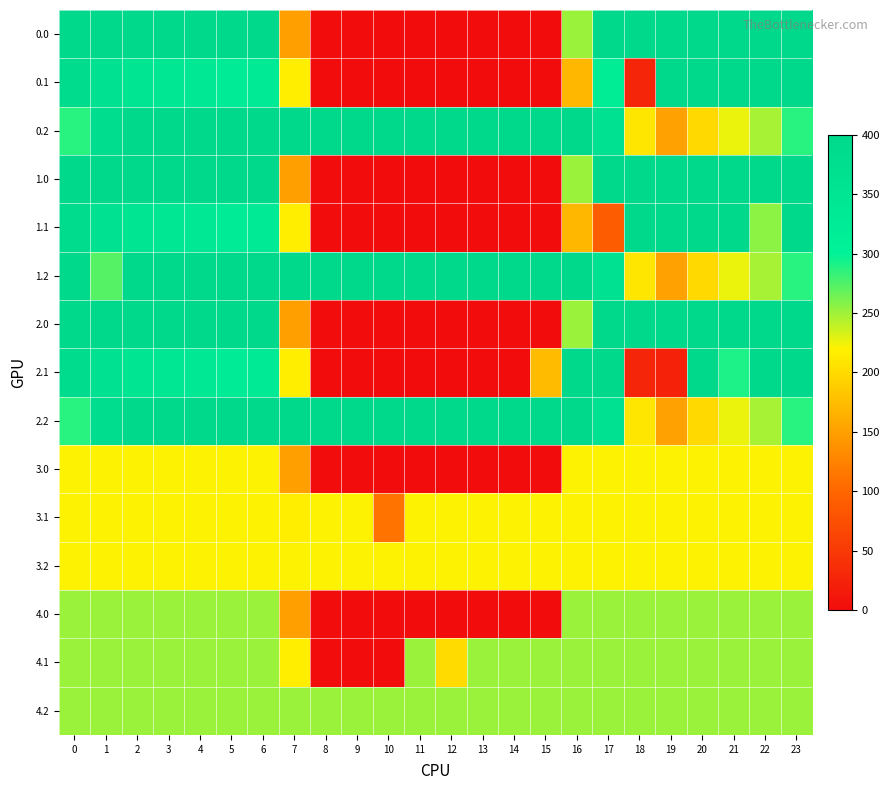

Reading left to right, what are all the values shown in this chart?

0.0: 0=400.0	1=400.0	2=400.0	3=400.0	4=400.0	5=400.0	6=400.0	7=150.1	8=0.0	9=0.0	10=0.0	11=0.0	12=0.0	13=0.0	14=0.0	15=0.0	16=250.9	17=400.0	18=400.0	19=400.0	20=400.0	21=400.0	22=400.0	23=400.0
0.1: 0=384.6	1=361.1	2=347.9	3=342.7	4=339.6	5=325.7	6=332.2	7=217.1	8=0.0	9=0.0	10=0.0	11=0.0	12=0.0	13=0.0	14=0.0	15=0.0	16=170.3	17=316.7	18=28.4	19=400.0	20=400.0	21=400.0	22=400.0	23=399.4
0.2: 0=287.1	1=380.6	2=400.0	3=400.0	4=400.0	5=400.0	6=400.0	7=400.0	8=400.0	9=400.0	10=400.0	11=400.0	12=400.0	13=400.0	14=400.0	15=400.0	16=400.0	17=362.4	18=210.0	19=151.0	20=199.2	21=226.4	22=247.4	23=287.5
1.0: 0=400.0	1=400.0	2=400.0	3=400.0	4=400.0	5=400.0	6=400.0	7=150.1	8=0.0	9=0.0	10=0.0	11=0.0	12=0.0	13=0.0	14=0.0	15=0.0	16=250.9	17=400.0	18=400.0	19=400.0	20=400.0	21=400.0	22=400.0	23=400.0
1.1: 0=384.6	1=361.1	2=347.9	3=342.7	4=339.6	5=325.7	6=332.2	7=217.1	8=0.0	9=0.0	10=0.0	11=0.0	12=0.0	13=0.0	14=0.0	15=0.0	16=170.3	17=89.6	18=400.0	19=400.0	20=400.0	21=400.0	22=255.5	23=399.4
1.2: 0=400.0	1=272.7	2=400.0	3=400.0	4=400.0	5=400.0	6=395.0	7=400.0	8=400.0	9=400.0	10=400.0	11=400.0	12=400.0	13=400.0	14=400.0	15=400.0	16=400.0	17=362.4	18=210.0	19=151.0	20=199.2	21=226.4	22=247.4	23=287.5
2.0: 0=400.0	1=400.0	2=400.0	3=400.0	4=400.0	5=400.0	6=400.0	7=150.1	8=0.0	9=0.0	10=0.0	11=0.0	12=0.0	13=0.0	14=0.0	15=0.0	16=250.9	17=400.0	18=400.0	19=400.0	20=400.0	21=400.0	22=400.0	23=400.0
2.1: 0=384.6	1=361.1	2=347.9	3=342.7	4=339.6	5=325.7	6=332.2	7=217.1	8=0.0	9=0.0	10=0.0	11=0.0	12=0.0	13=0.0	14=0.0	15=173.1	16=400.0	17=400.0	18=28.4	19=23.2	20=400.0	21=290.7	22=400.0	23=399.4
2.2: 0=287.1	1=380.6	2=400.0	3=400.0	4=400.0	5=400.0	6=400.0	7=400.0	8=400.0	9=400.0	10=400.0	11=400.0	12=400.0	13=400.0	14=400.0	15=400.0	16=400.0	17=362.4	18=210.0	19=151.0	20=199.2	21=226.4	22=247.4	23=287.5
3.0: 0=221.0	1=221.0	2=221.0	3=221.0	4=221.0	5=221.0	6=221.0	7=150.1	8=0.0	9=0.0	10=0.0	11=0.0	12=0.0	13=0.0	14=0.0	15=0.0	16=221.0	17=221.0	18=221.0	19=221.0	20=221.0	21=221.0	22=221.0	23=221.0
3.1: 0=221.0	1=221.0	2=221.0	3=221.0	4=221.0	5=221.0	6=221.0	7=217.1	8=221.0	9=221.0	10=111.9	11=221.0	12=221.0	13=221.0	14=221.0	15=221.0	16=221.0	17=221.0	18=221.0	19=221.0	20=221.0	21=221.0	22=221.0	23=221.0
3.2: 0=221.0	1=221.0	2=221.0	3=221.0	4=221.0	5=221.0	6=221.0	7=221.0	8=221.0	9=221.0	10=221.0	11=221.0	12=221.0	13=221.0	14=221.0	15=221.0	16=221.0	17=221.0	18=221.0	19=221.0	20=221.0	21=221.0	22=221.0	23=221.0
4.0: 0=251.0	1=251.0	2=251.0	3=251.0	4=251.0	5=251.0	6=251.0	7=150.1	8=0.0	9=0.0	10=0.0	11=0.0	12=0.0	13=0.0	14=0.0	15=0.0	16=250.9	17=251.0	18=251.0	19=251.0	20=251.0	21=251.0	22=251.0	23=251.0
4.1: 0=251.0	1=251.0	2=251.0	3=251.0	4=251.0	5=251.0	6=251.0	7=217.1	8=0.0	9=0.0	10=0.0	11=251.0	12=200.1	13=251.0	14=251.0	15=251.0	16=251.0	17=251.0	18=251.0	19=251.0	20=251.0	21=251.0	22=251.0	23=251.0
4.2: 0=251.0	1=251.0	2=251.0	3=251.0	4=251.0	5=251.0	6=251.0	7=251.0	8=251.0	9=251.0	10=251.0	11=251.0	12=251.0	13=251.0	14=251.0	15=251.0	16=251.0	17=251.0	18=251.0	19=251.0	20=251.0	21=251.0	22=251.0	23=251.0